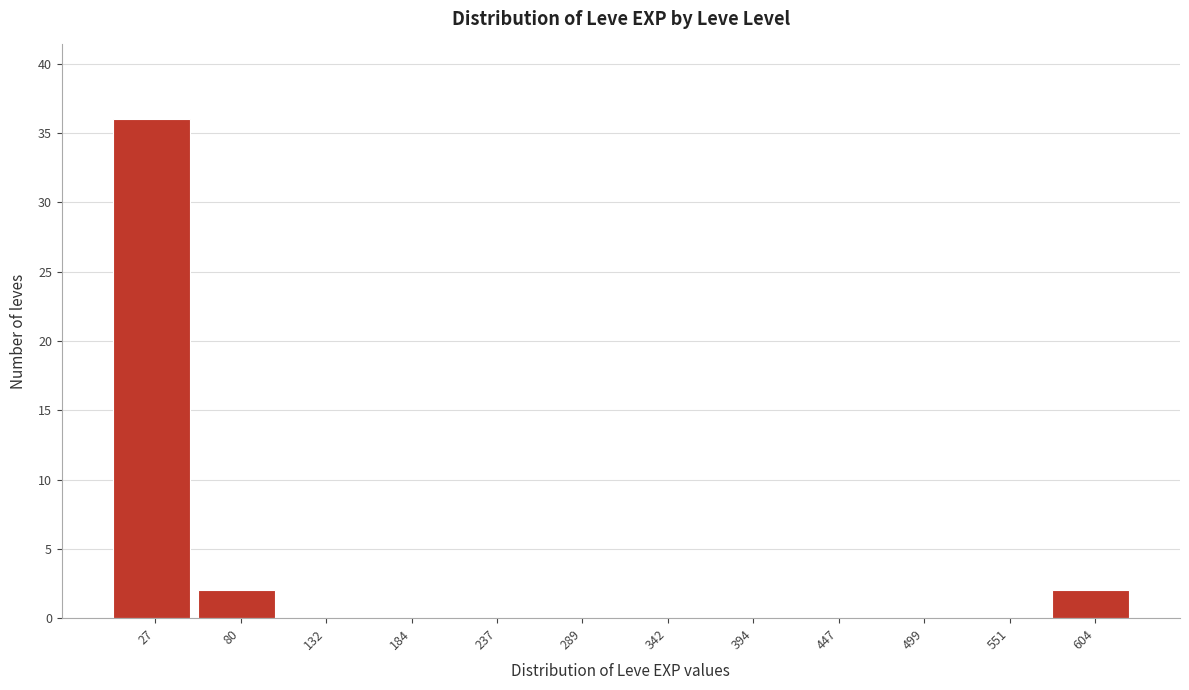

Which range on the x-axis has the tallest bar?

0 to 50